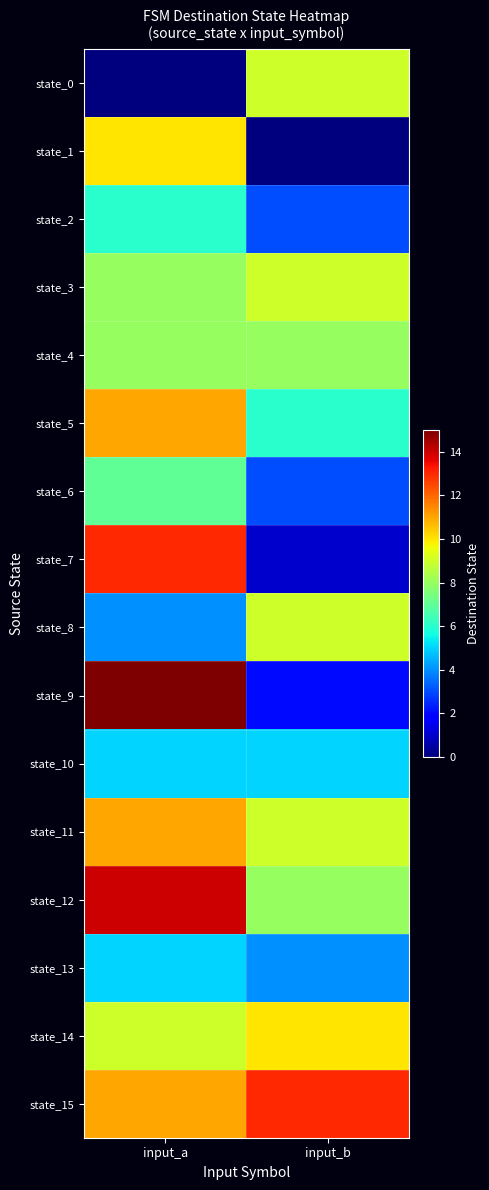

What is the total value across all series at input_a?

137